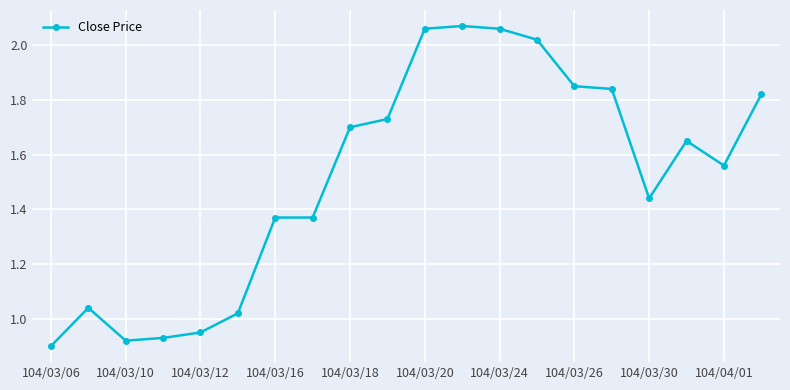

What is the difference between the maximum and minimum values?

1.2